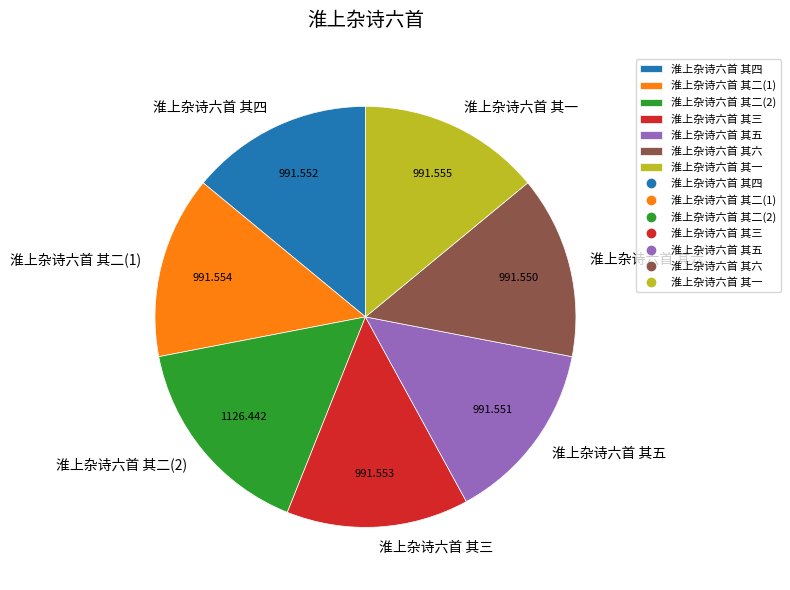

Count the number of slices in the pie.

7